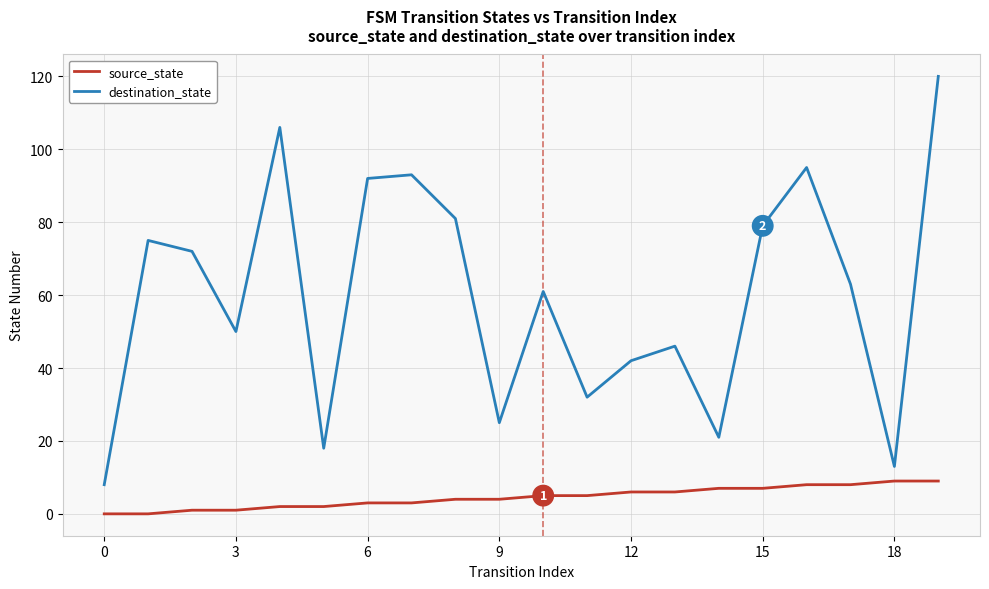

At how many categories does at least one series exceed 84?

5